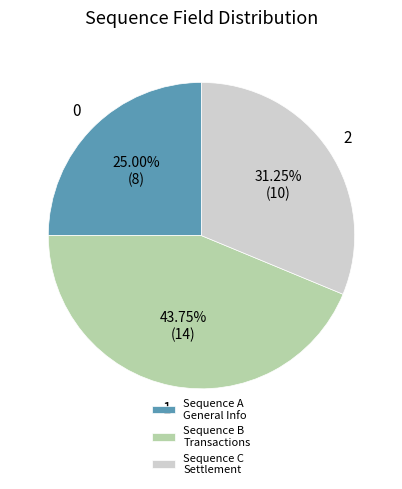

Which slice is the smallest?

Sequence A General Info